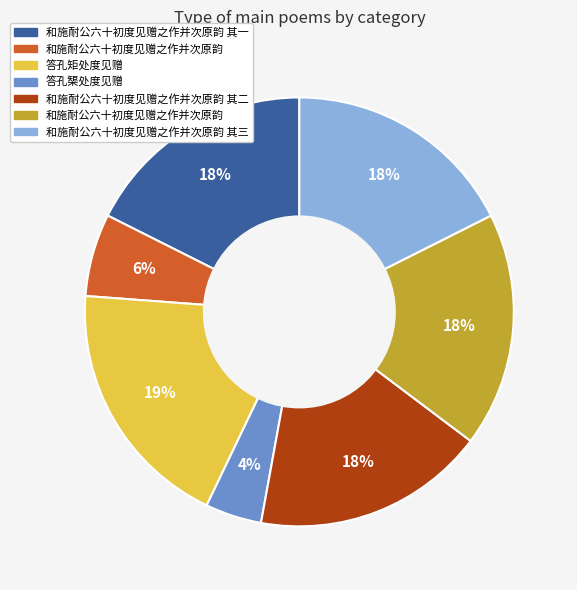

Is there a majority slice in this chart?

No